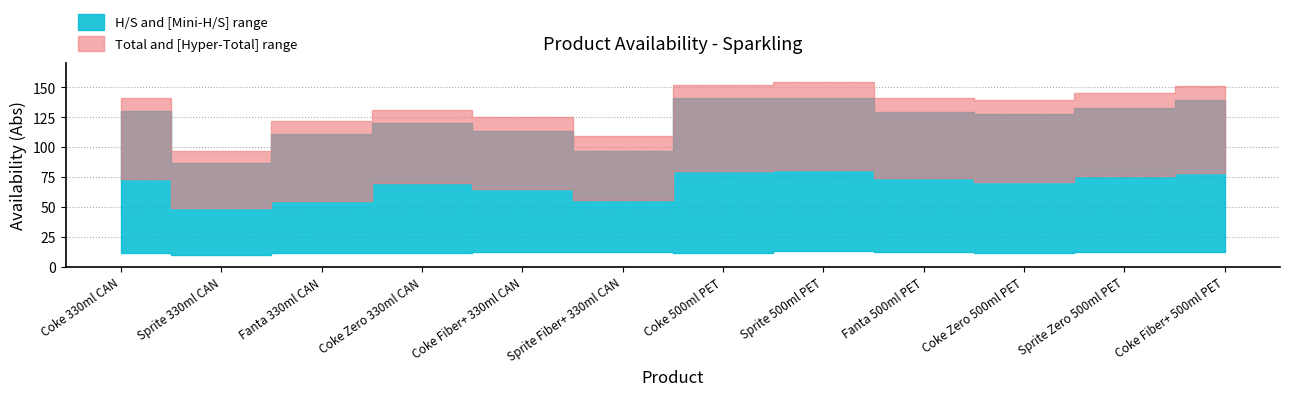

What is the minimum value for Total?

97